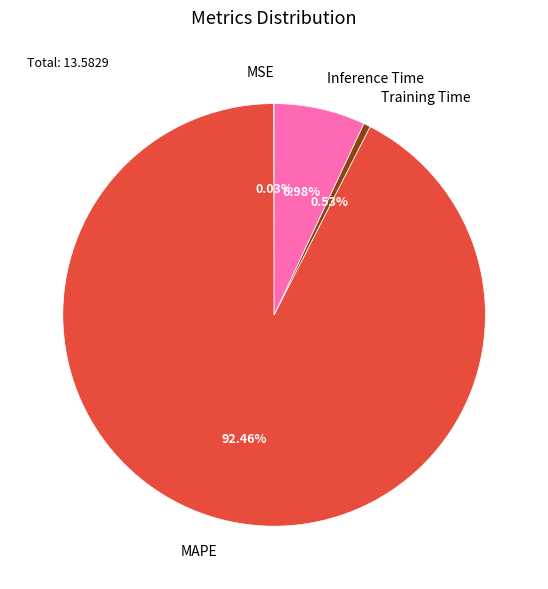

What is the largest slice in the pie chart?

MAPE